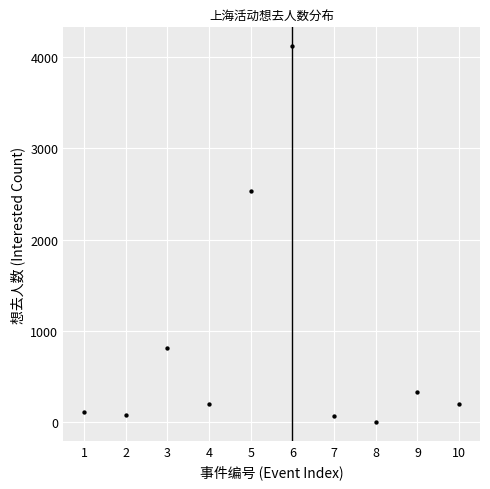

What is the range of X values (max minus min)?

9